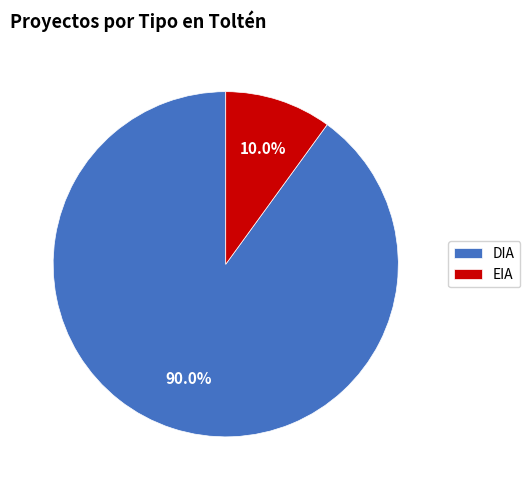

To the nearest percent, what is the average slice percentage?

50%